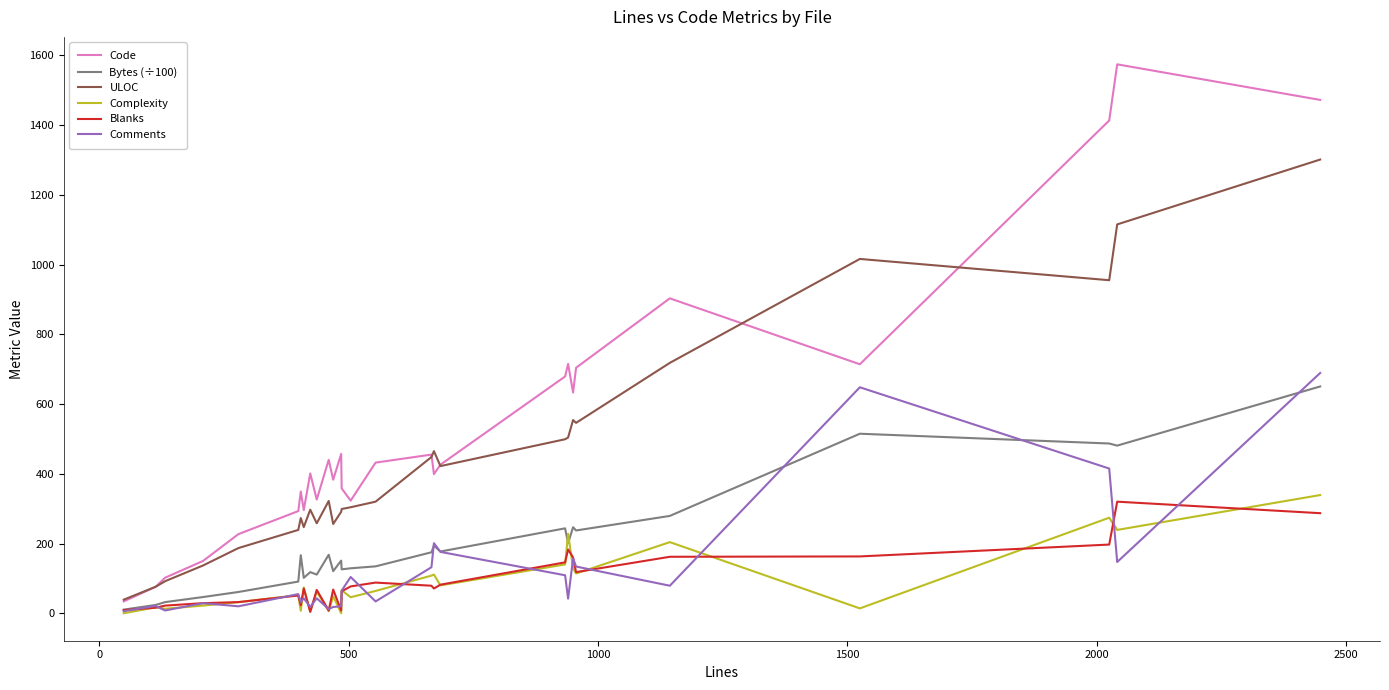

True or false: ULOC and Complexity intersect in this chart.

False